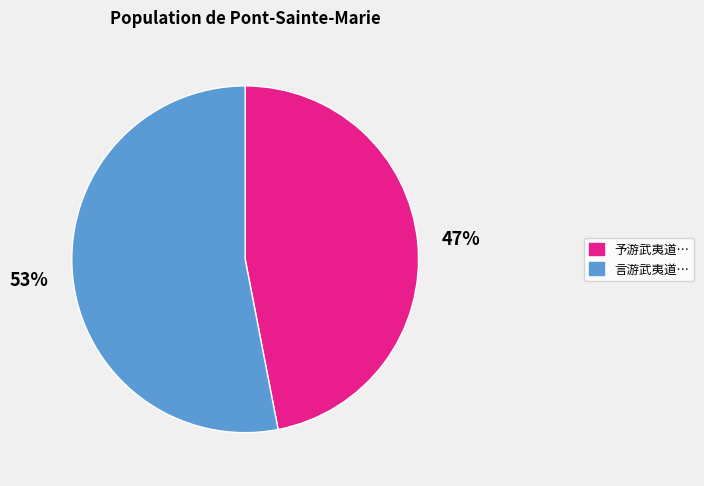

Is there a majority slice in this chart?

Yes